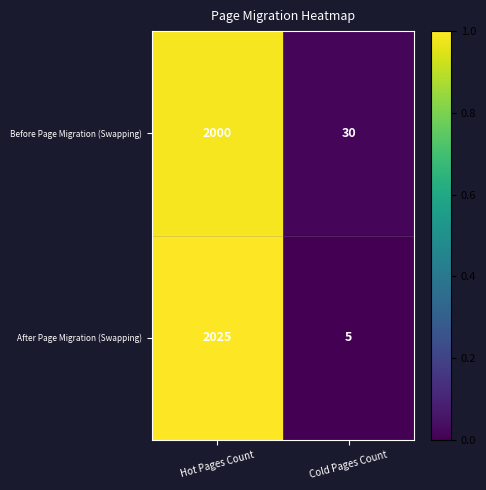

Reading left to right, what are all the values shown in this chart?

Before Page Migration (Swapping): Hot Pages Count=2000	Cold Pages Count=30
After Page Migration (Swapping): Hot Pages Count=2025	Cold Pages Count=5